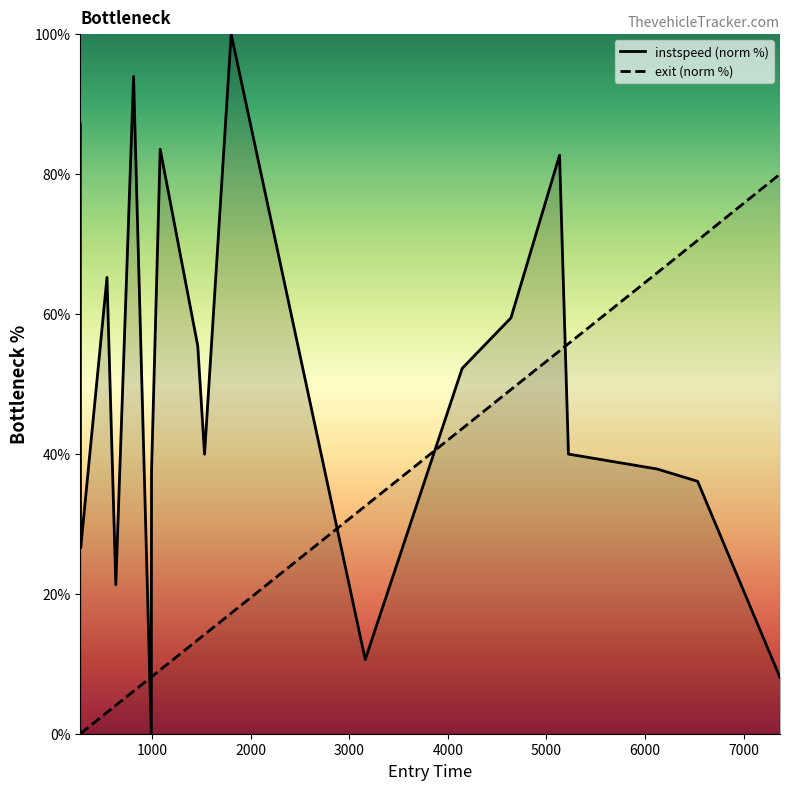

Rank the series by their maximum value, from highest to lowest.

instspeed (norm %), exit (norm %)